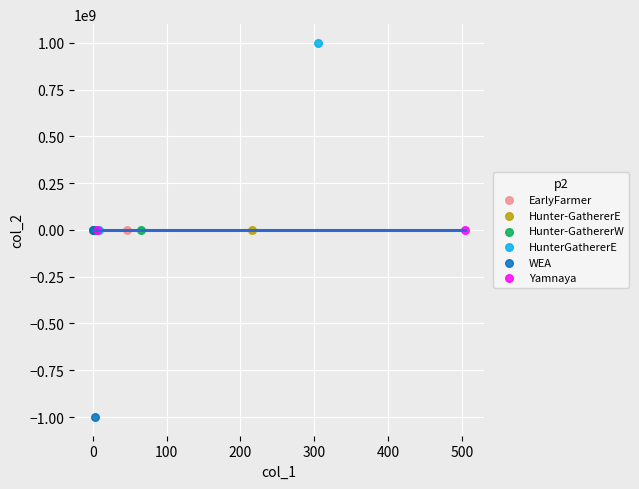

What are all the series names shown in the legend?

EarlyFarmer, Hunter-GathererE, Hunter-GathererW, HunterGathererE, WEA, Yamnaya